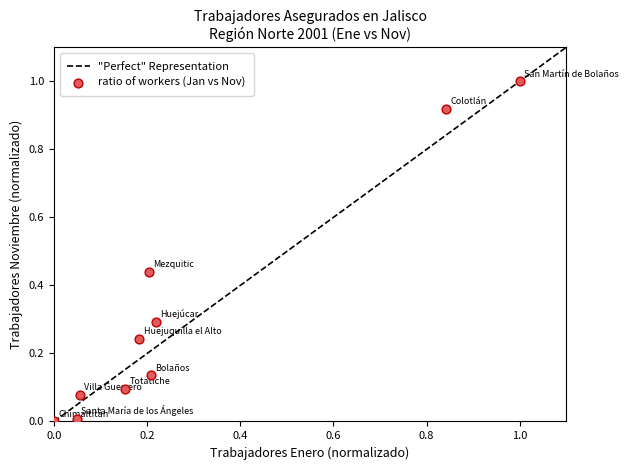

What is the average Y value?

0.3